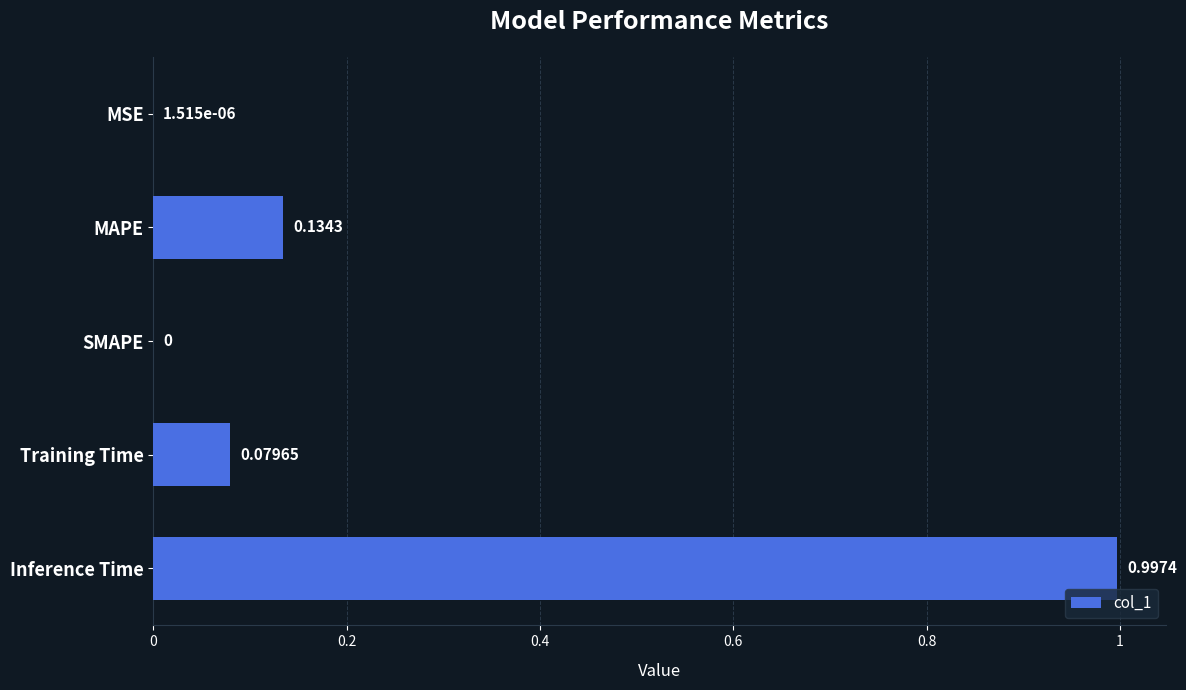

What is the change in value from Training Time to Inference Time?

+0.9